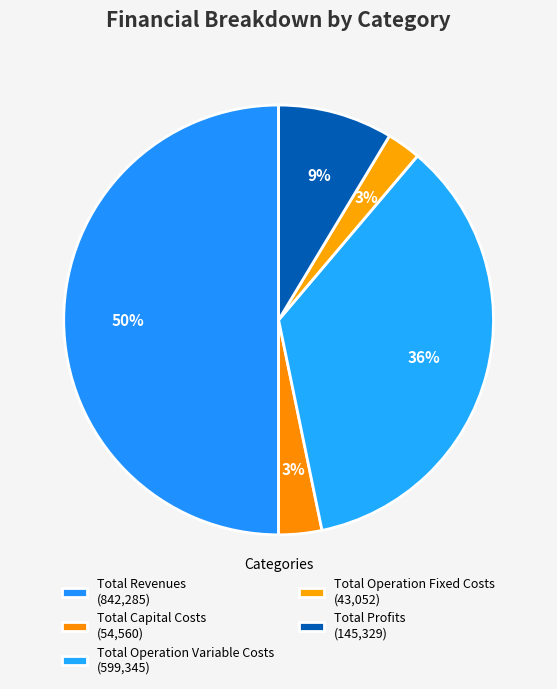

Count the number of slices in the pie.

5